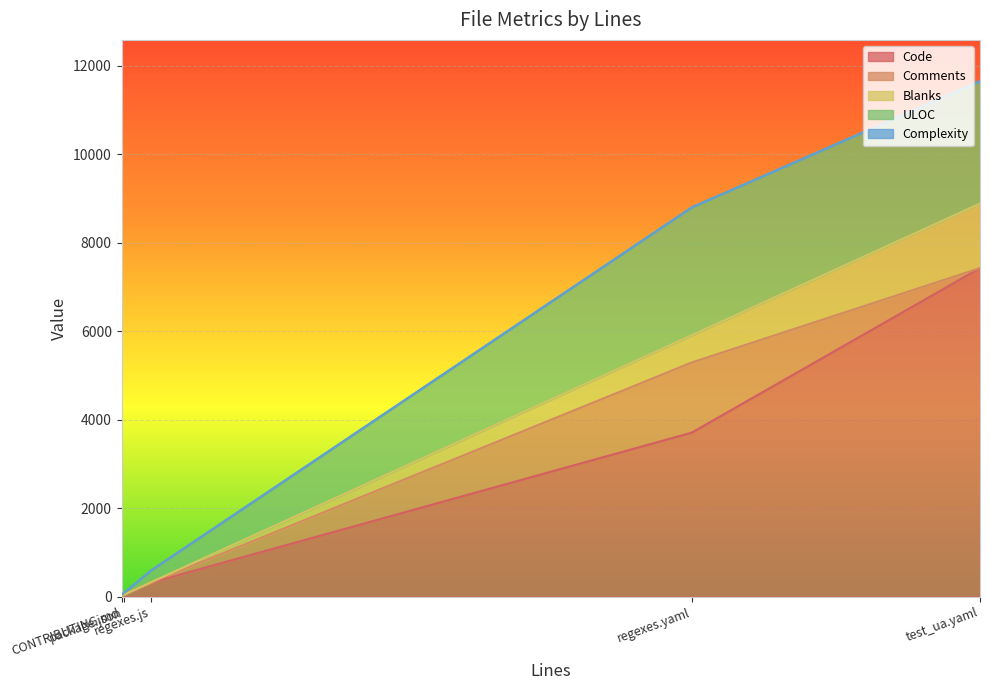

What is the highest value of the Code series?

7424